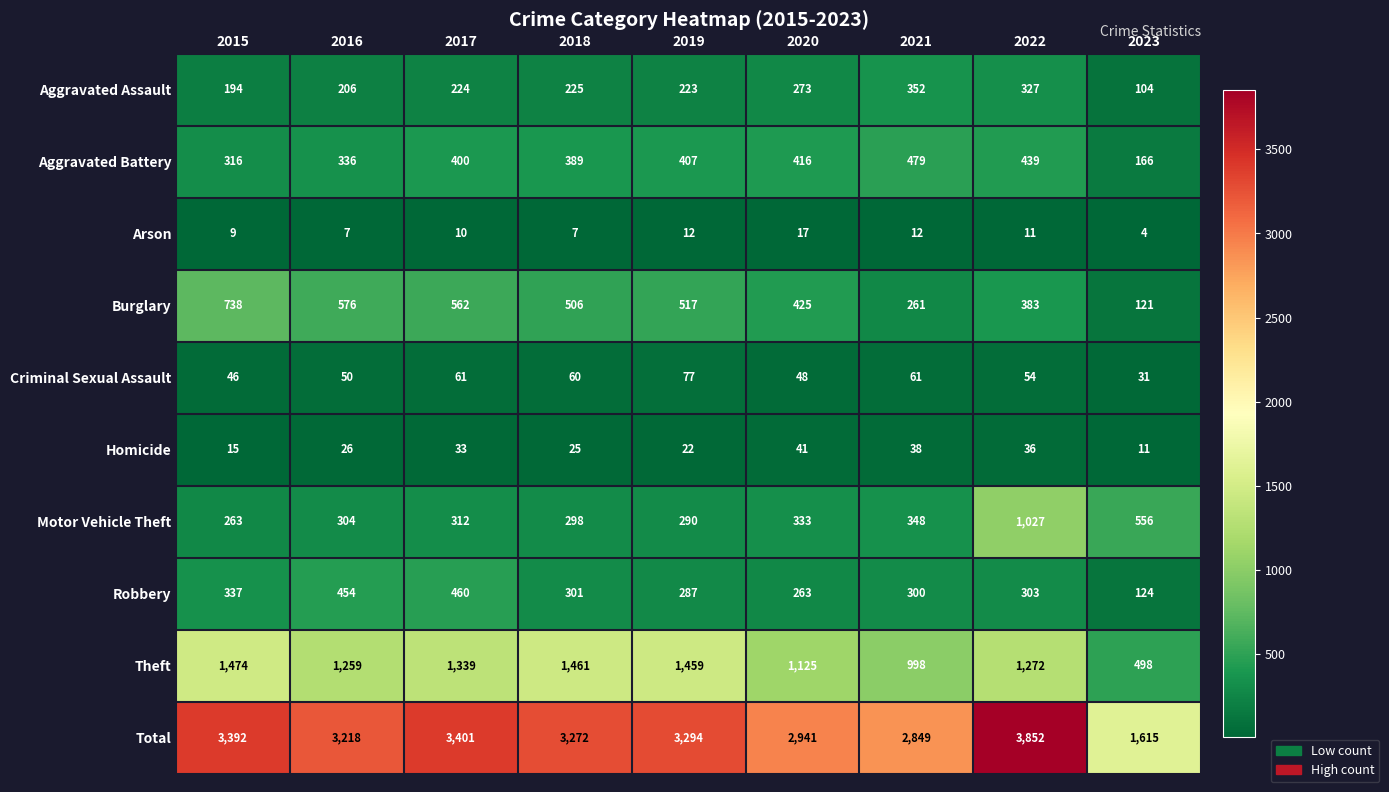

Which series has the largest range (max minus min)?

Total